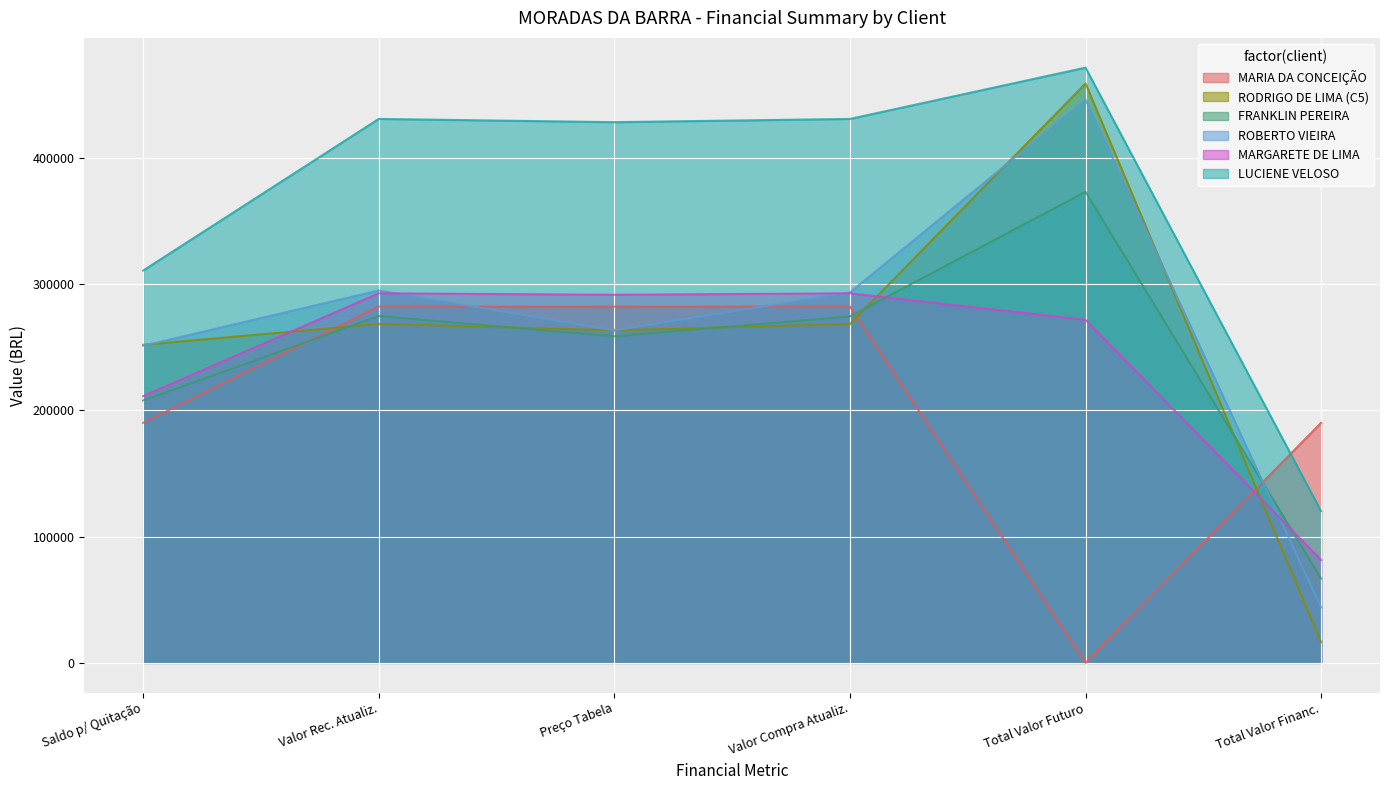

How many interior local peaks does the RODRIGO DE LIMA (C5) series have?

2